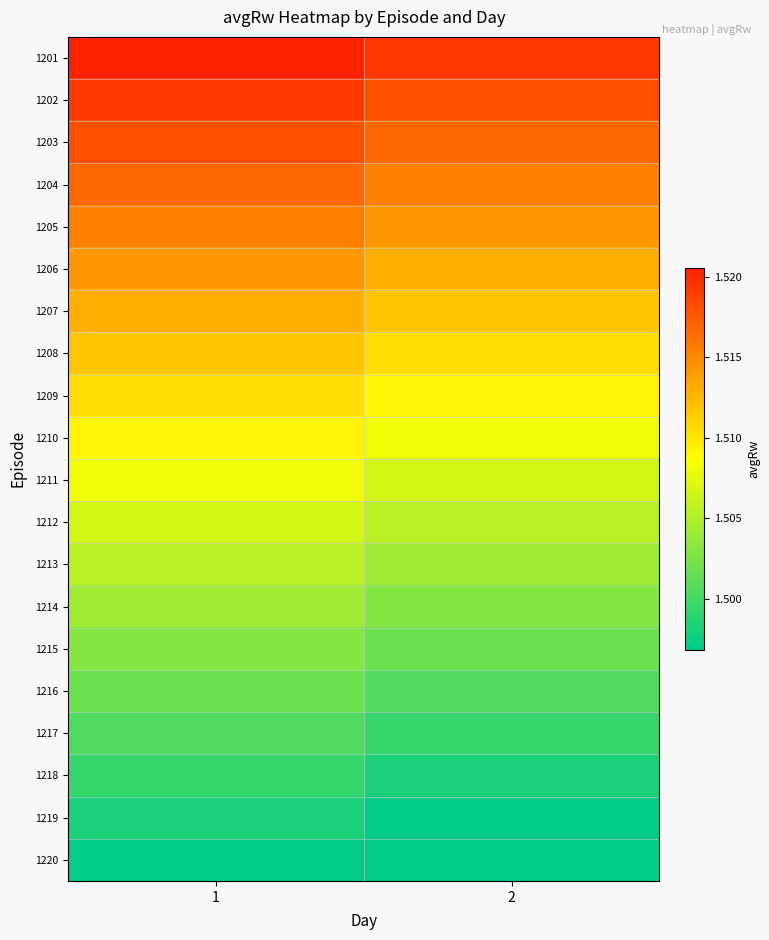

How many series are shown in this chart?

20